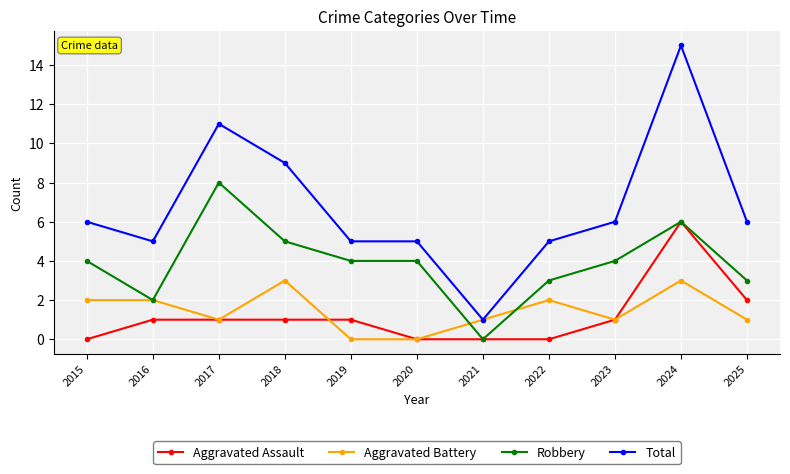

Rank the series at 2019 from lowest to highest value.

Aggravated Battery, Aggravated Assault, Robbery, Total